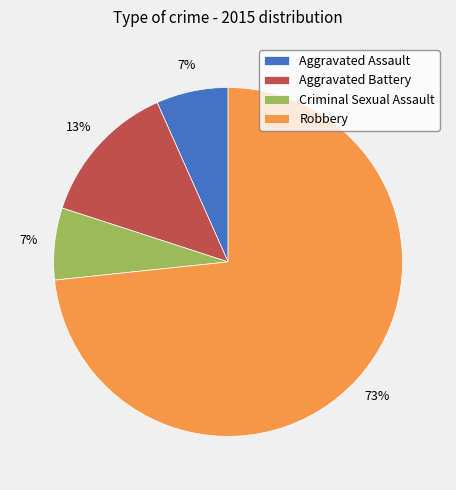

To the nearest percent, what percentage of the pie is Robbery?

73%